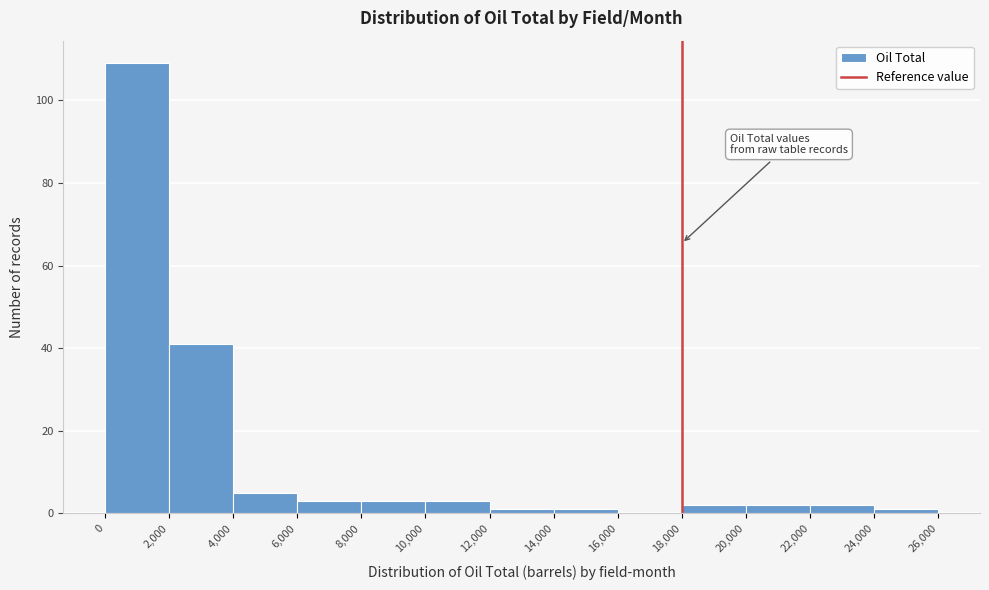

Reading left to right, list every bar in this chart as the range it spans on the x-axis followed by its height. The values are not printed on the chart, so give them approximately, as read against the axis.

0 to 2,000: 110
2,000 to 4,000: 42
4,000 to 6,000: 6
6,000 to 8,000: 4
8,000 to 10,000: 4
10,000 to 12,000: 4
12,000 to 14,000: under 2
14,000 to 16,000: under 2
16,000 to 18,000: 0
18,000 to 20,000: 2
20,000 to 22,000: 2
22,000 to 24,000: 2
24,000 to 26,000: under 2